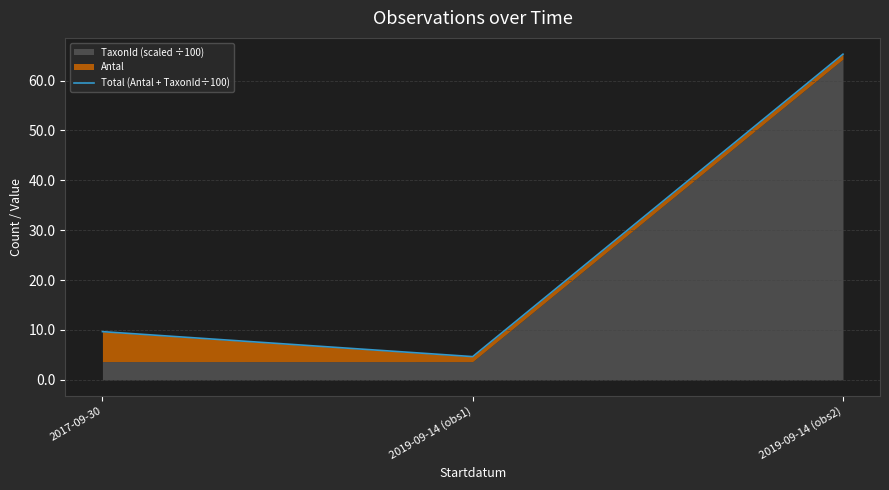

How many lines are shown in the chart?

1